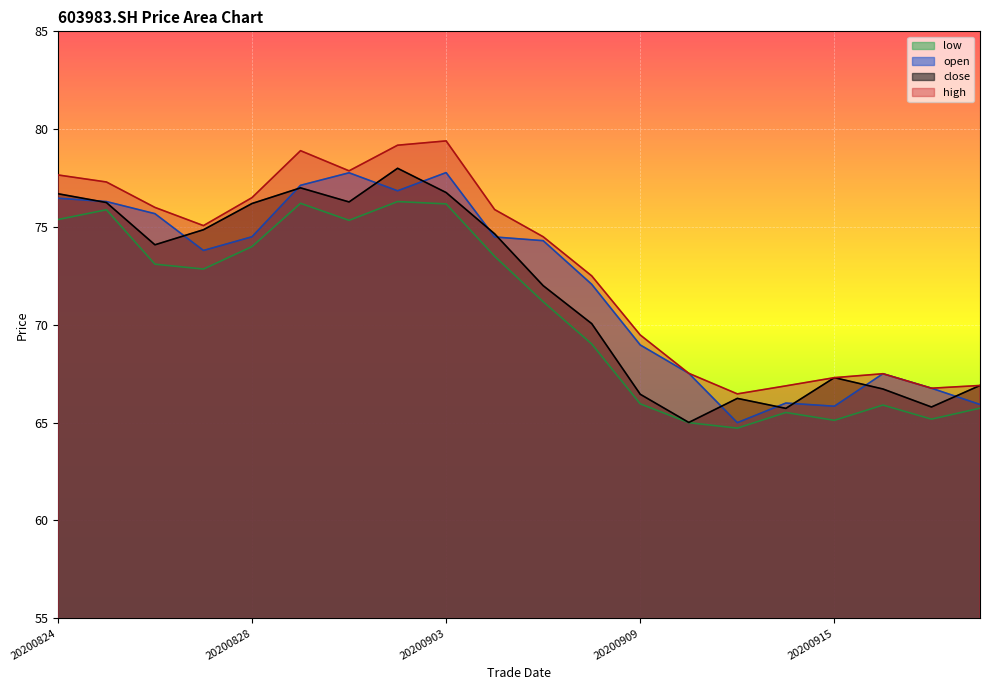

Is it true that high equals 129.2 at 20200908?

False